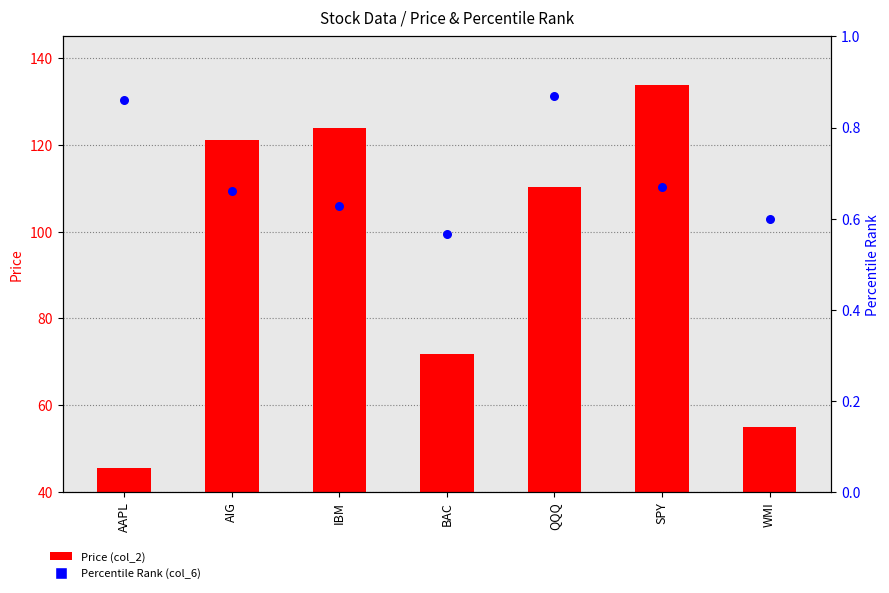

What are all the series names shown in the legend?

Price (col_2), Percentile Rank (col_6)